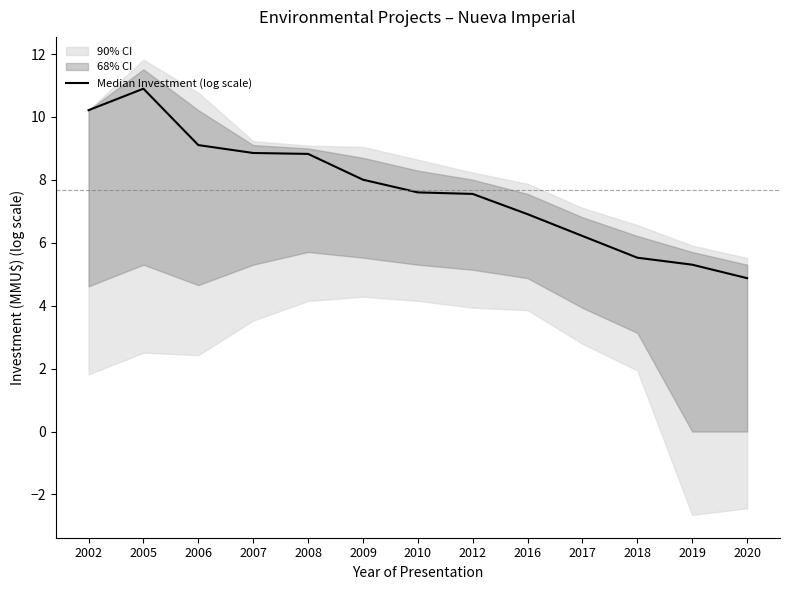

Rank the categories by value from lowest to highest.

2020, 2019, 2018, 2017, 2016, 2012, 2010, 2009, 2008, 2007, 2006, 2002, 2005